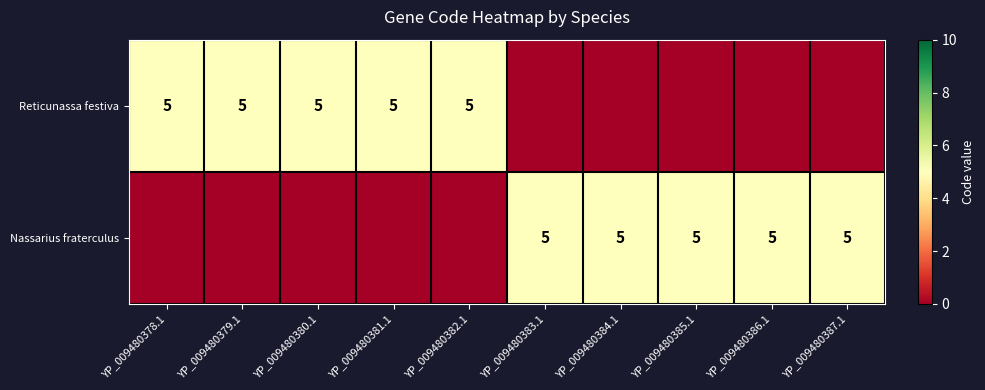

Is it true that Nassarius fraterculus equals 1 at YP_009480385.1?

False